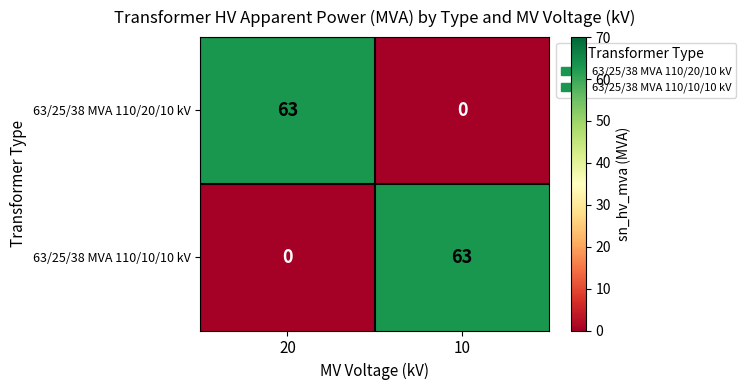

Rank the series at 20 from highest to lowest value.

63/25/38 MVA 110/20/10 kV, 63/25/38 MVA 110/10/10 kV